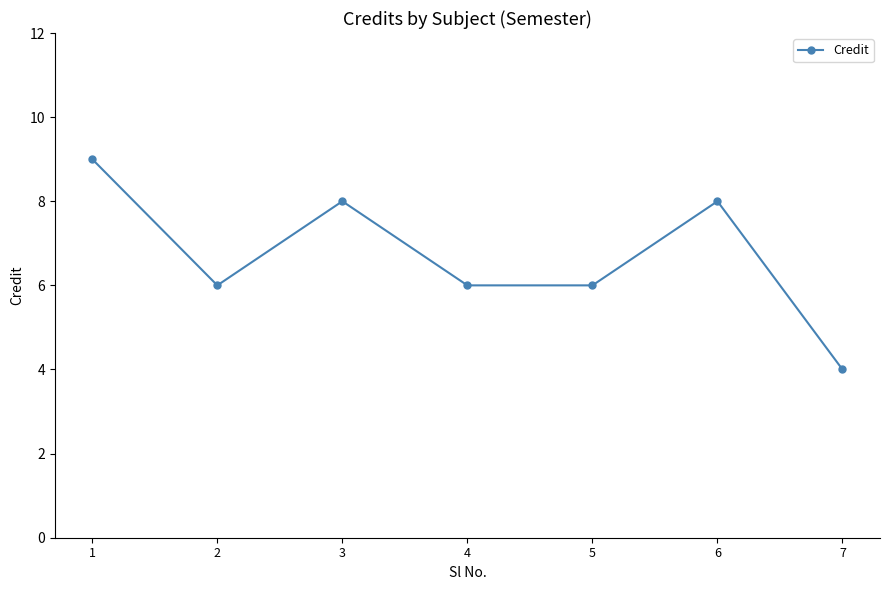

Reading left to right, list all the values displayed in this chart.

1=9	2=6	3=8	4=6	5=6	6=8	7=4